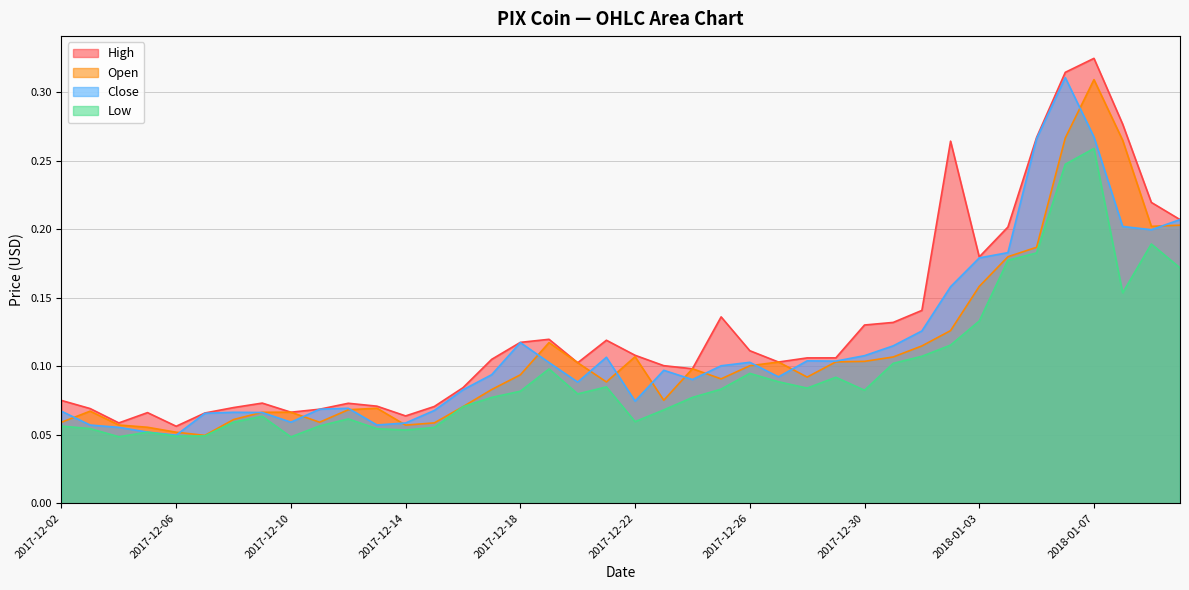

What is the label of the 17th point from the right?

2017-12-25